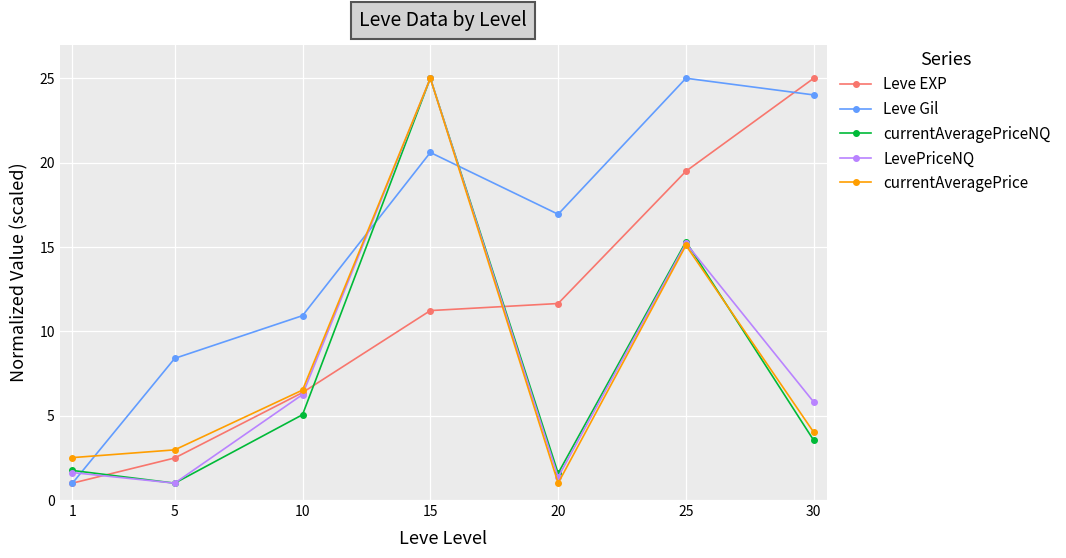

True or false: currentAveragePrice has a value of 6.5 at 10.

True